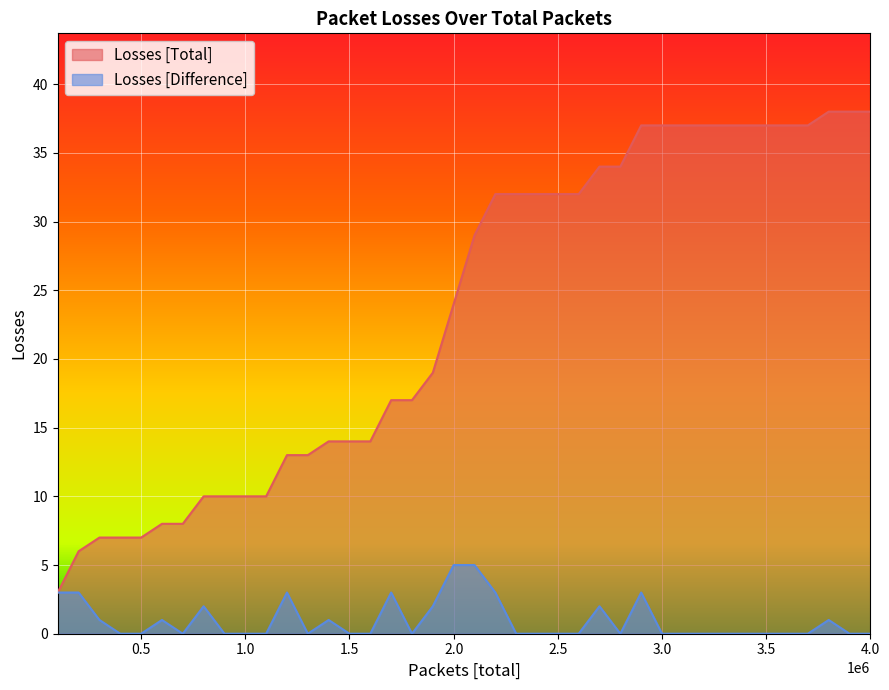

Which series has the largest total across all categories?

Losses [Total]